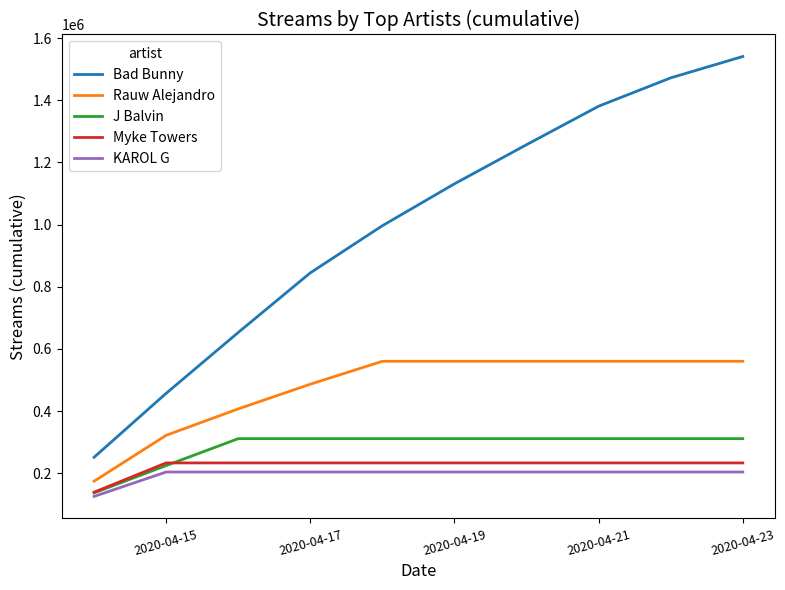

Which series has the widest spread of values?

Bad Bunny